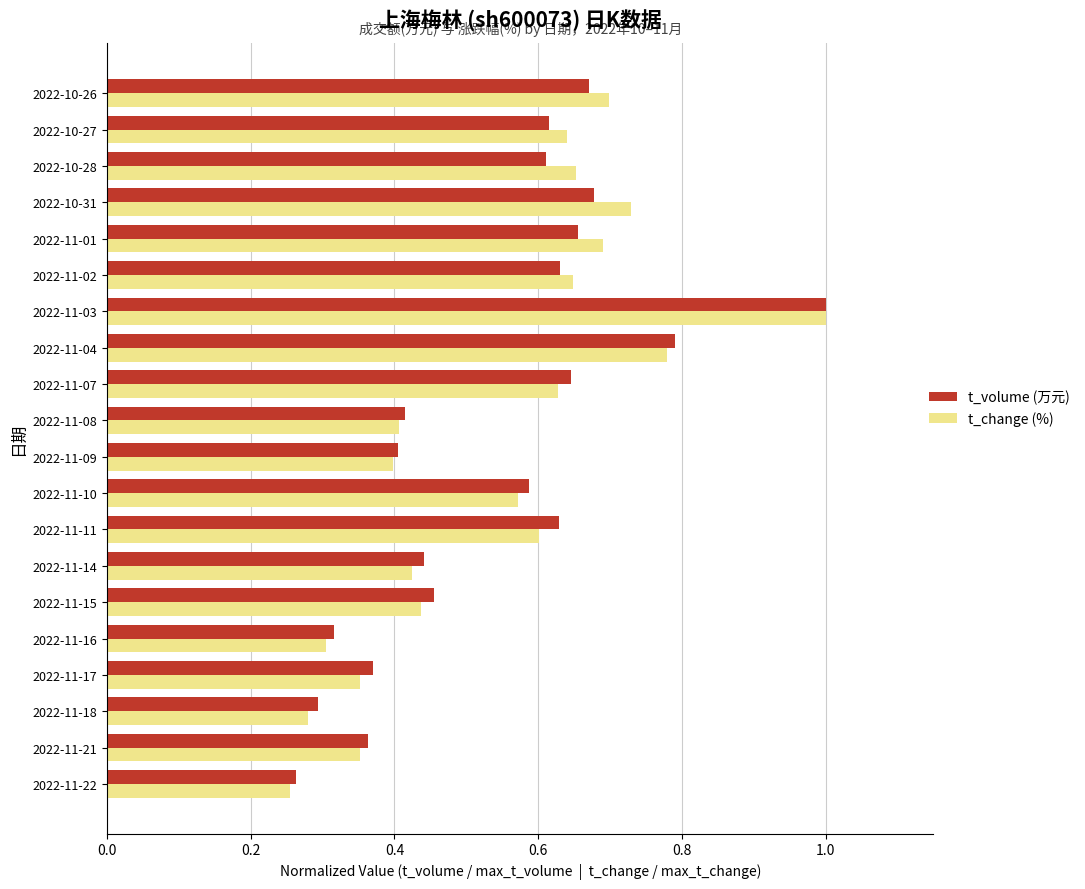

What is the sum of all t_volume (万元) values?

10.8